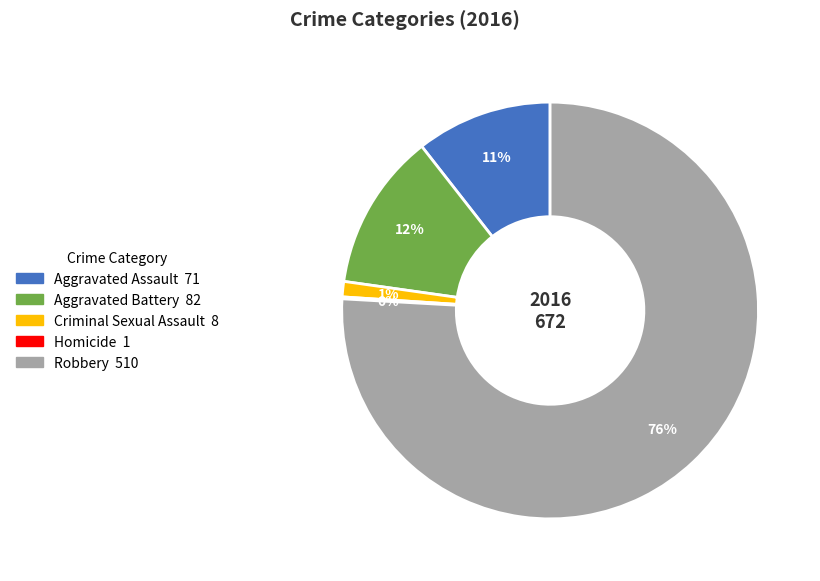

Does any single category account for the majority?

Yes